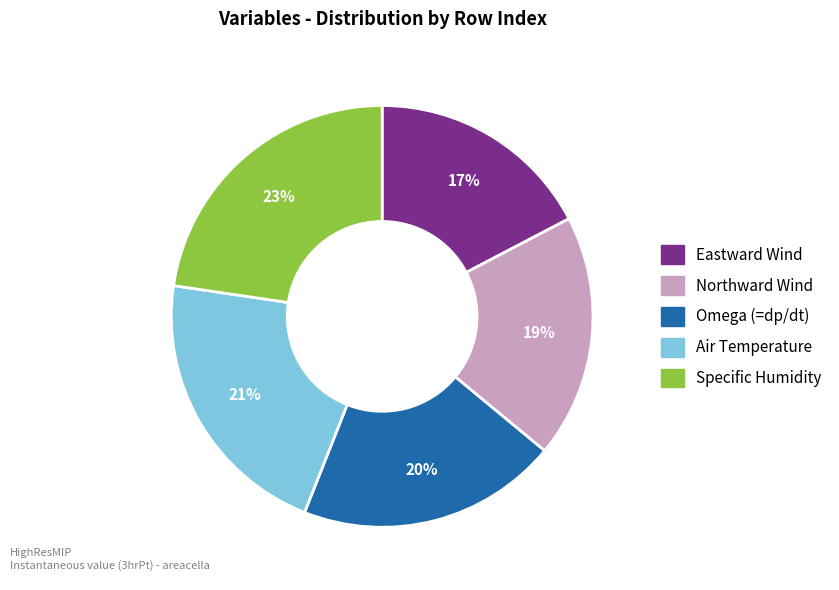

To the nearest percent, what is the average slice percentage?

20%